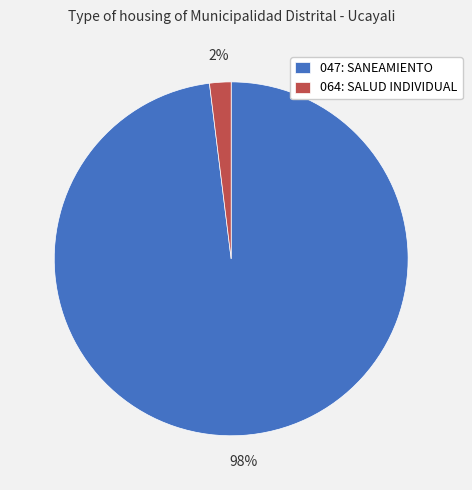

To the nearest percent, what is the difference between the 047: SANEAMIENTO and 064: SALUD INDIVIDUAL slice percentages?

96%